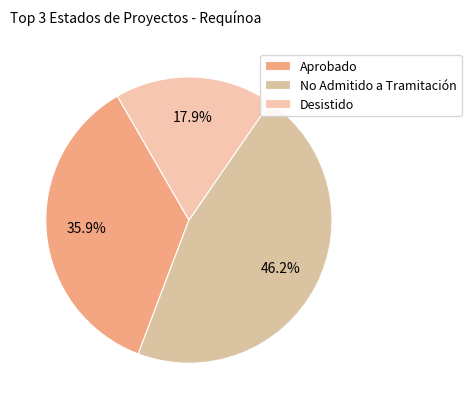

To the nearest percent, what is the combined percentage of Aprobado and No Admitido a Tramitación?

82%